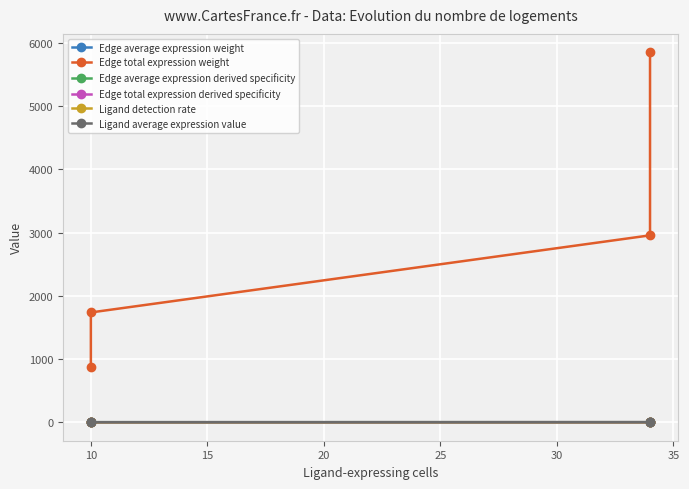

The Edge average expression derived specificity series shows 0.0 at 10. True or false?

False